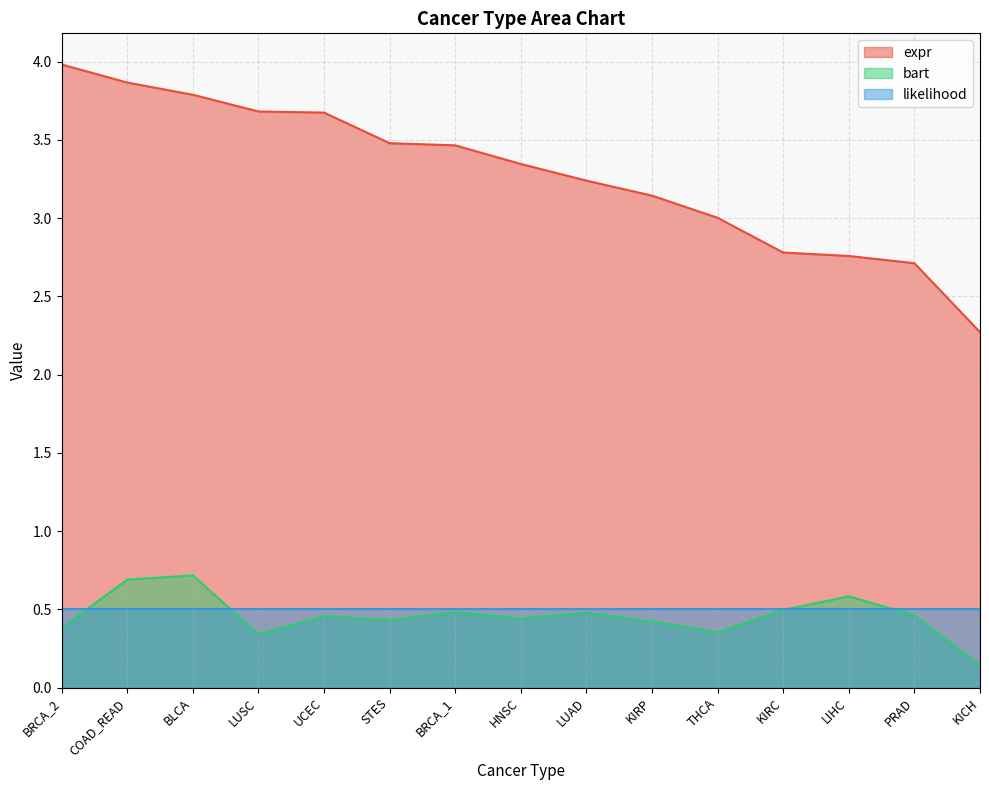

True or false: bart and expr intersect in this chart.

False